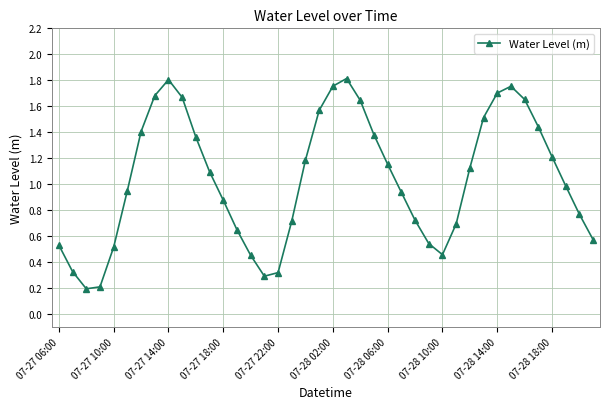

How many interior local peaks (higher than both neighbors) does the data have?

3